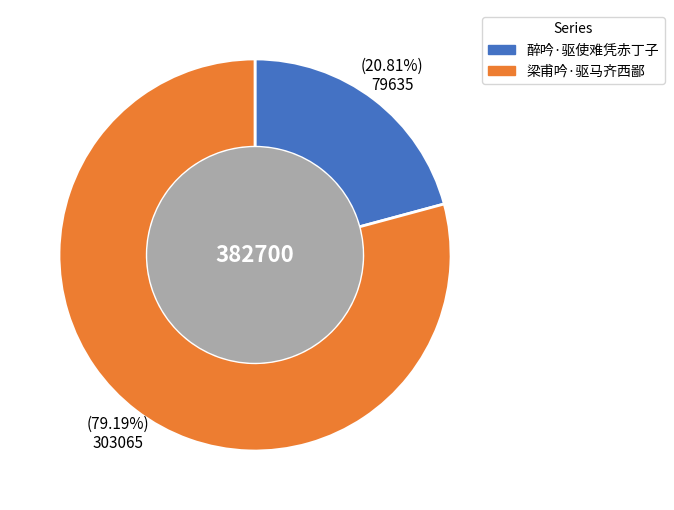

Does any single category account for the majority?

Yes